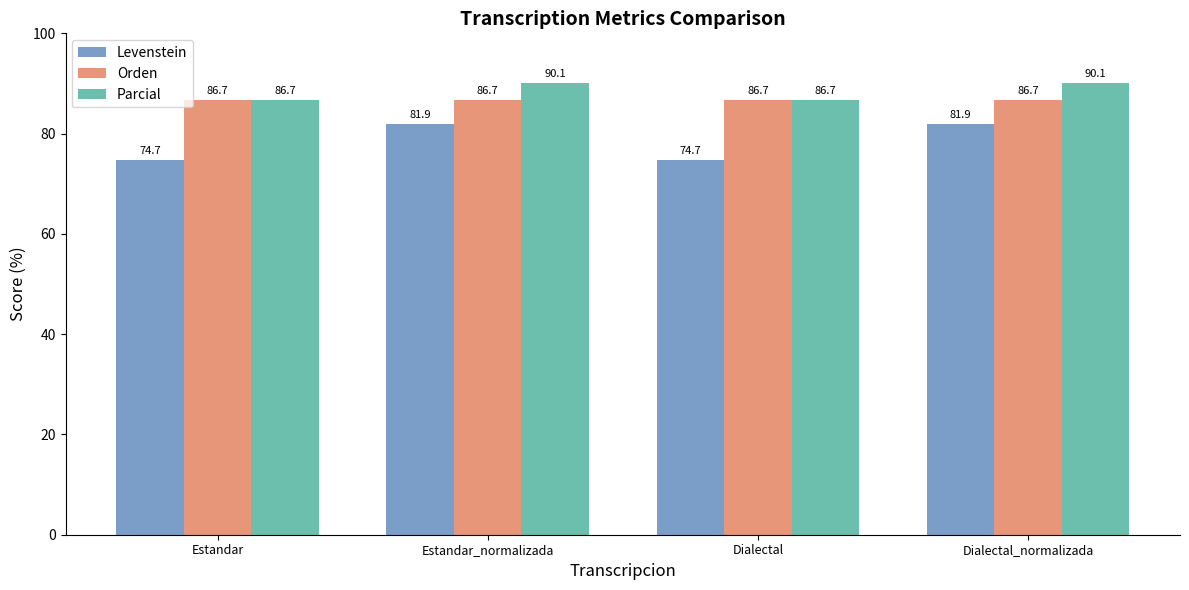

Is the value of Levenstein at Estandar_normalizada greater than the value of Parcial at Dialectal_normalizada?

No